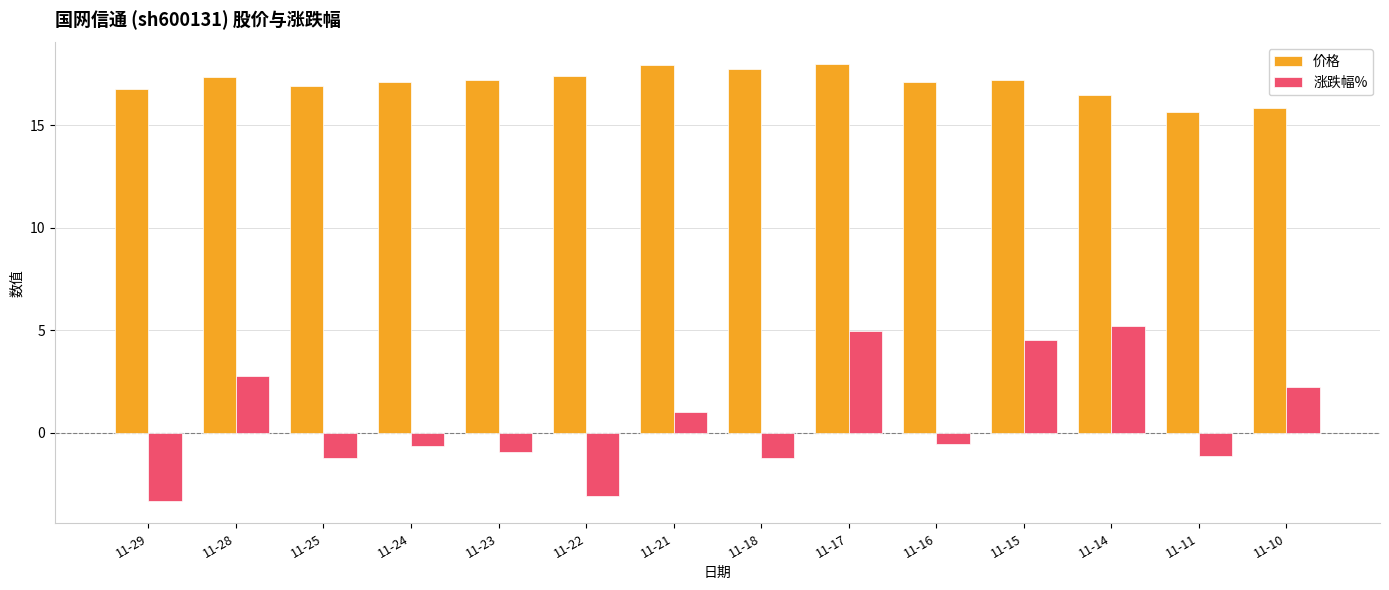

What is the maximum value for 涨跌幅%?

5.2